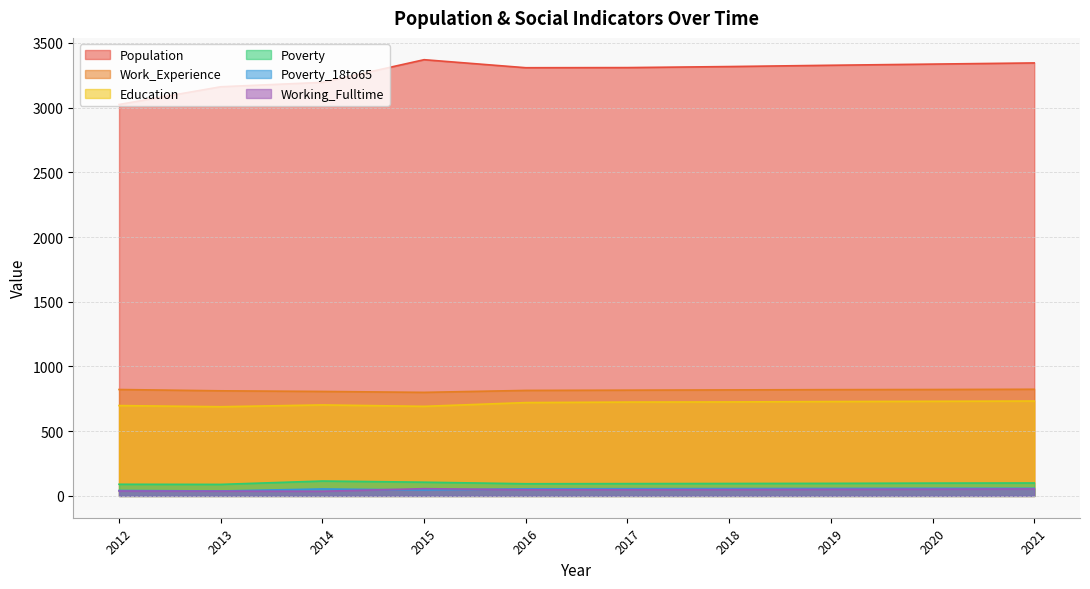

What is the value of the Education point at the 5th from the left?

721